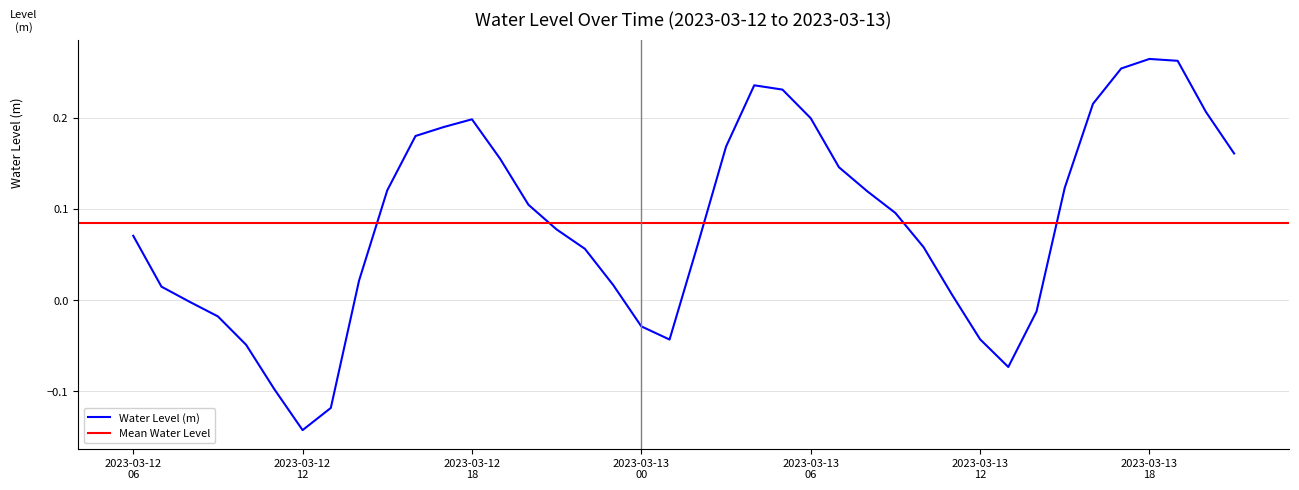

Reading right to left, transcribe all the data shown in this chart.

0.2	0.2	0.3	0.3	0.3	0.2	0.1	-0.0	-0.1	-0.0	0.0	0.1	0.1	0.1	0.1	0.2	0.2	0.2	0.2	0.1	-0.0	-0.0	0.0	0.1	0.1	0.1	0.2	0.2	0.2	0.2	0.1	0.0	-0.1	-0.1	-0.1	-0.0	-0.0	-0.0	0.0	0.1